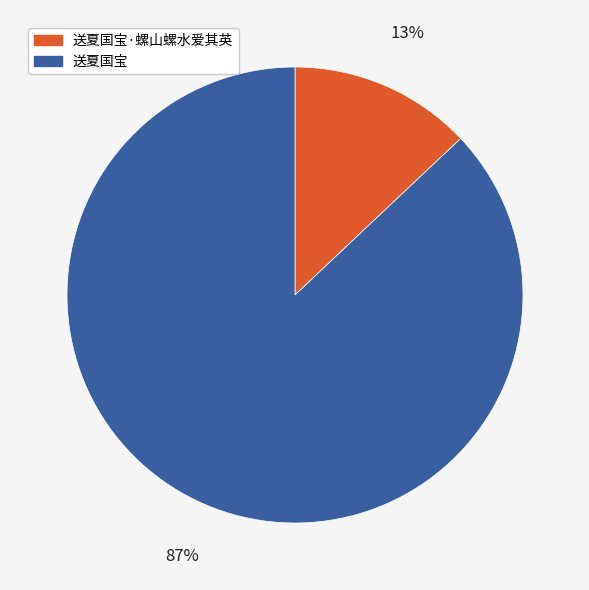

To the nearest percent, what percentage of the pie is 送夏国宝?

87%